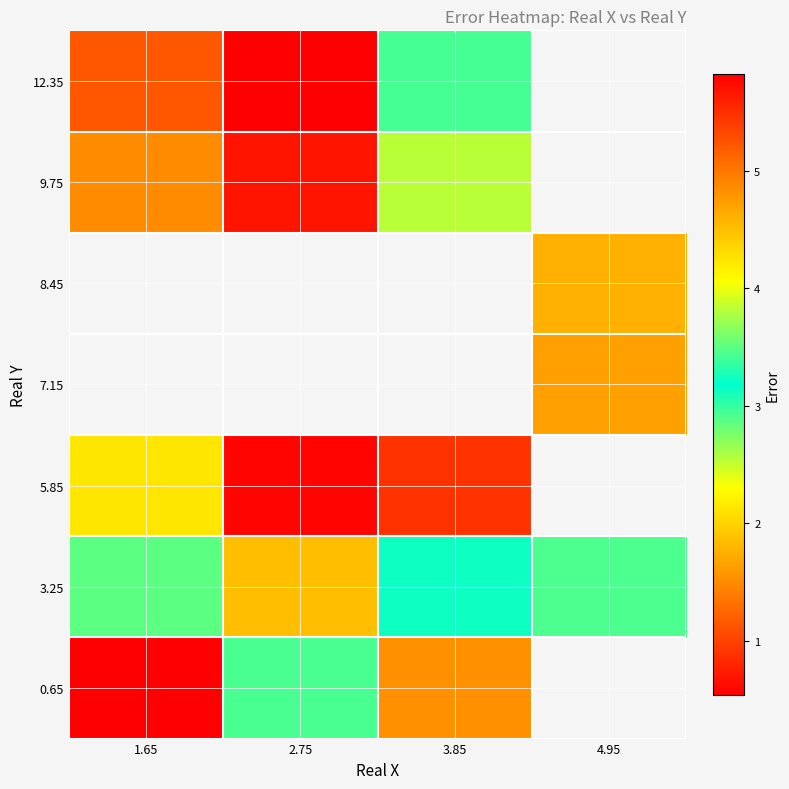

Between 2.75 and 3.85, which series saw the biggest shift?

12.35